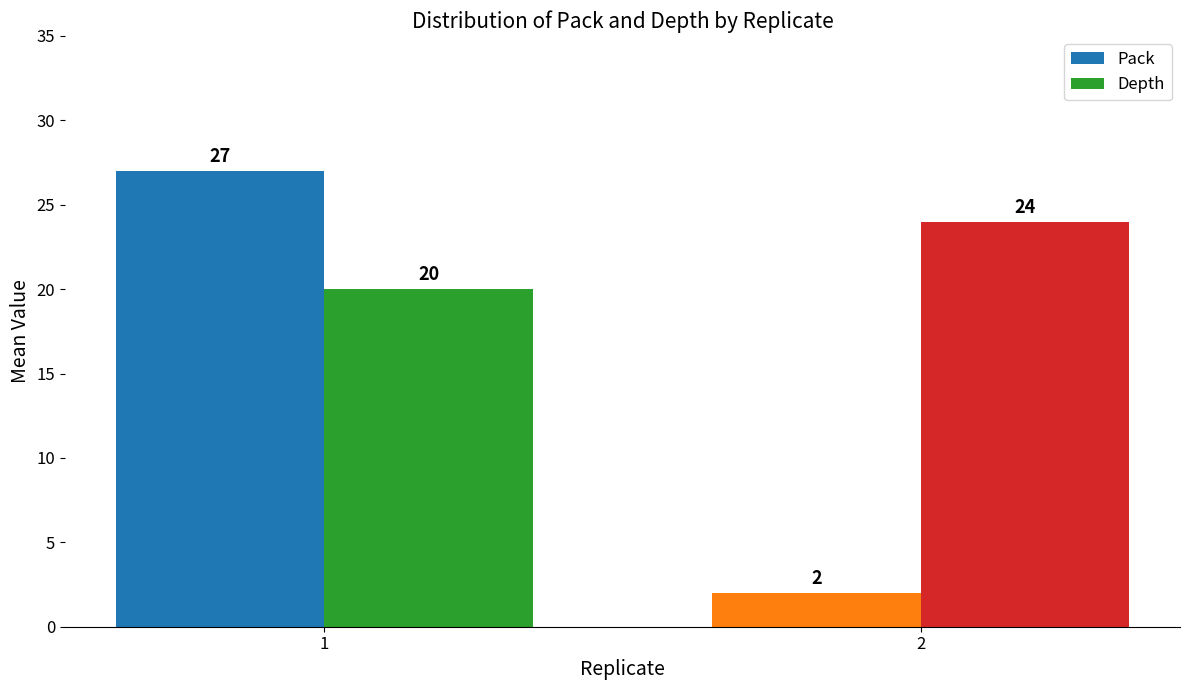

The value of Pack at 2 is 2. True or false?

True